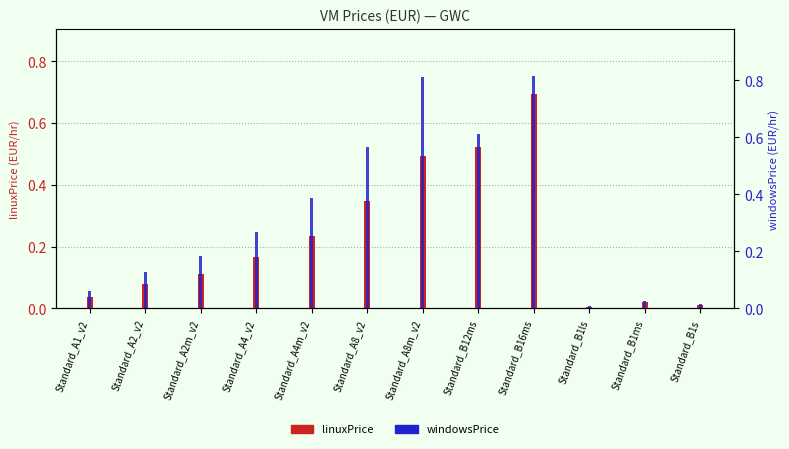

Which series has the widest spread of values?

windowsPrice